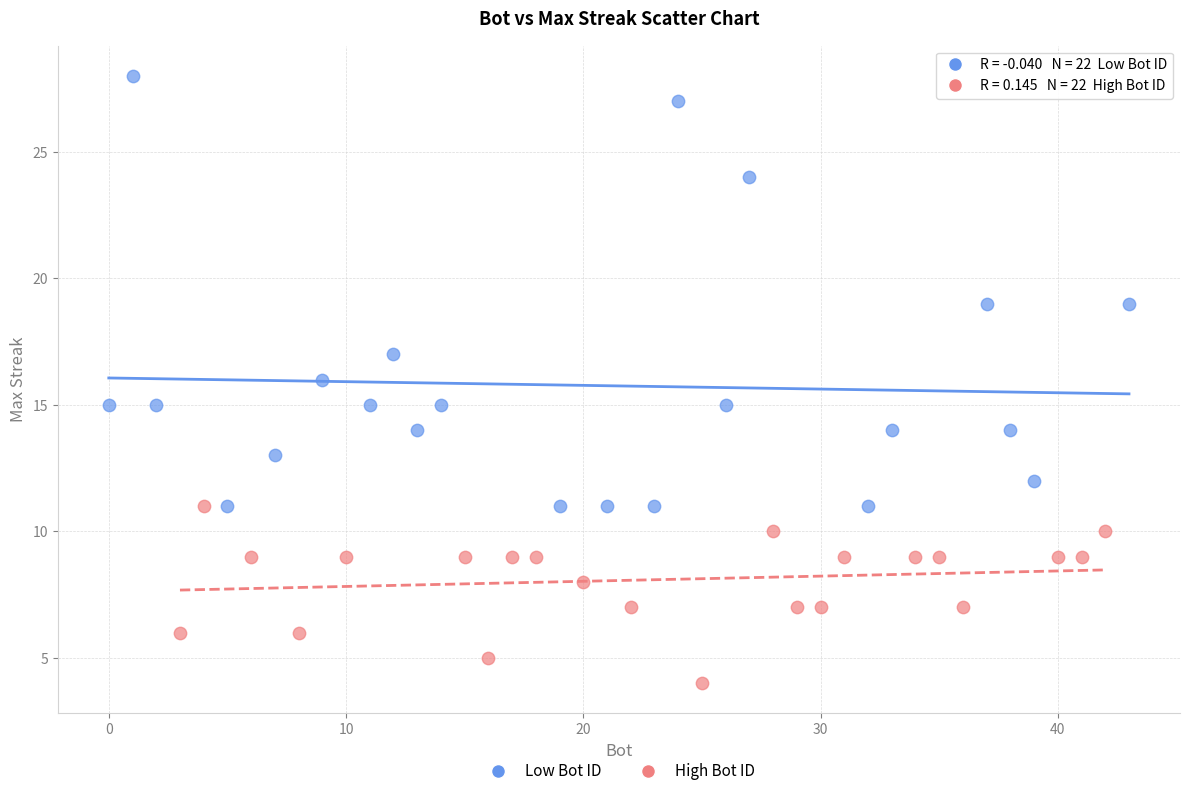

Which series has the largest Y range (max minus min)?

Low Bot ID